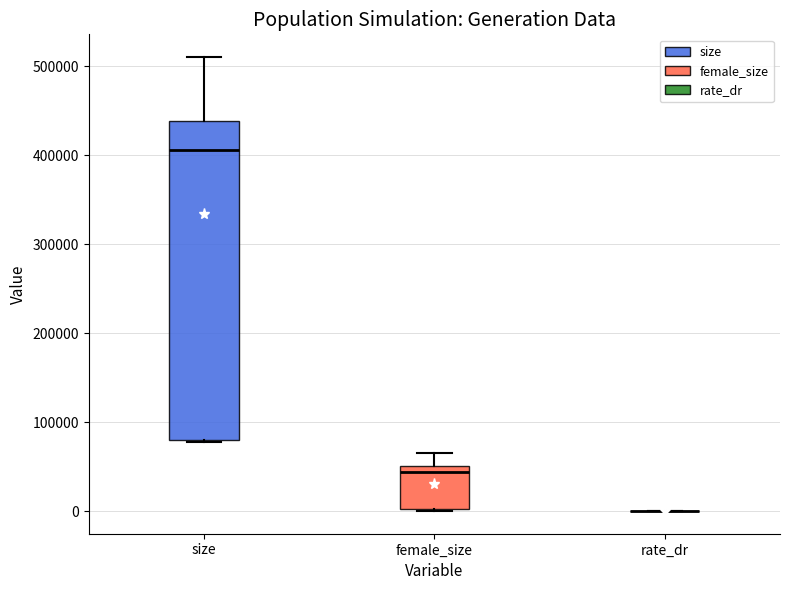

Which box is the tallest, from its lower edge to its upper edge?

size